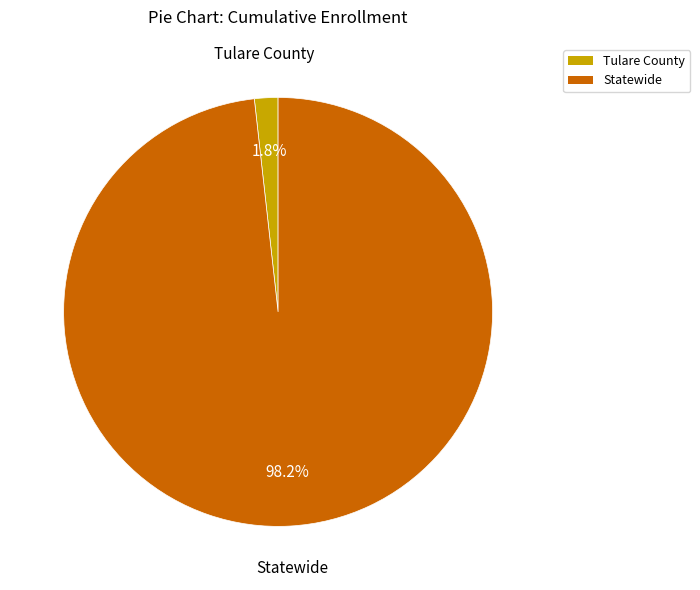

To the nearest percent, what is the average slice percentage?

50%